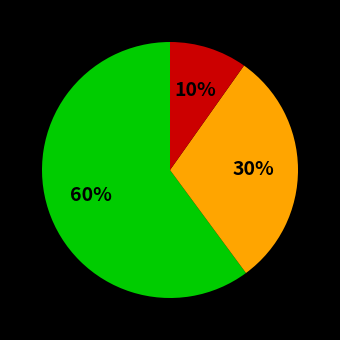

Count the number of slices in the pie.

3